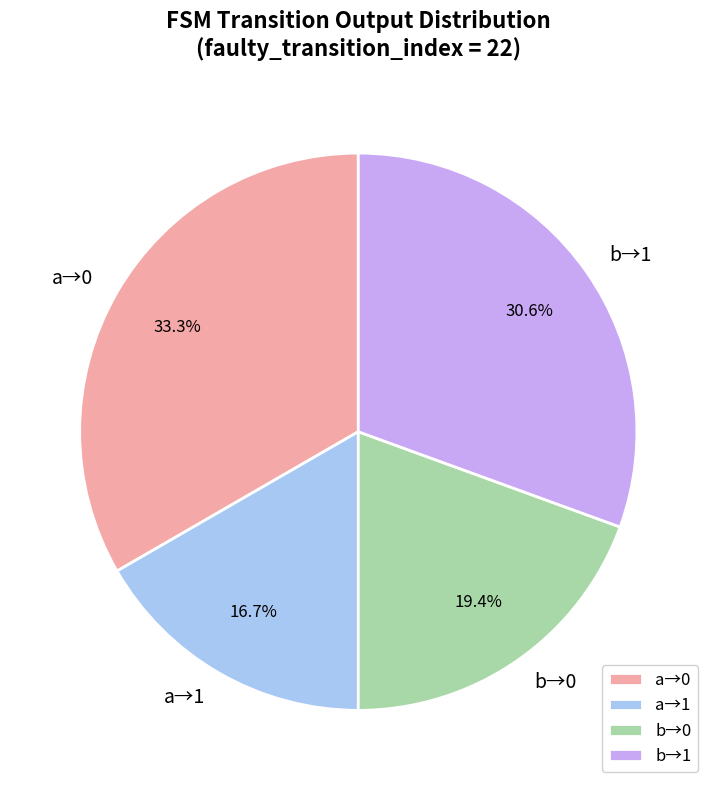

Which category has the biggest portion of the pie?

a→0